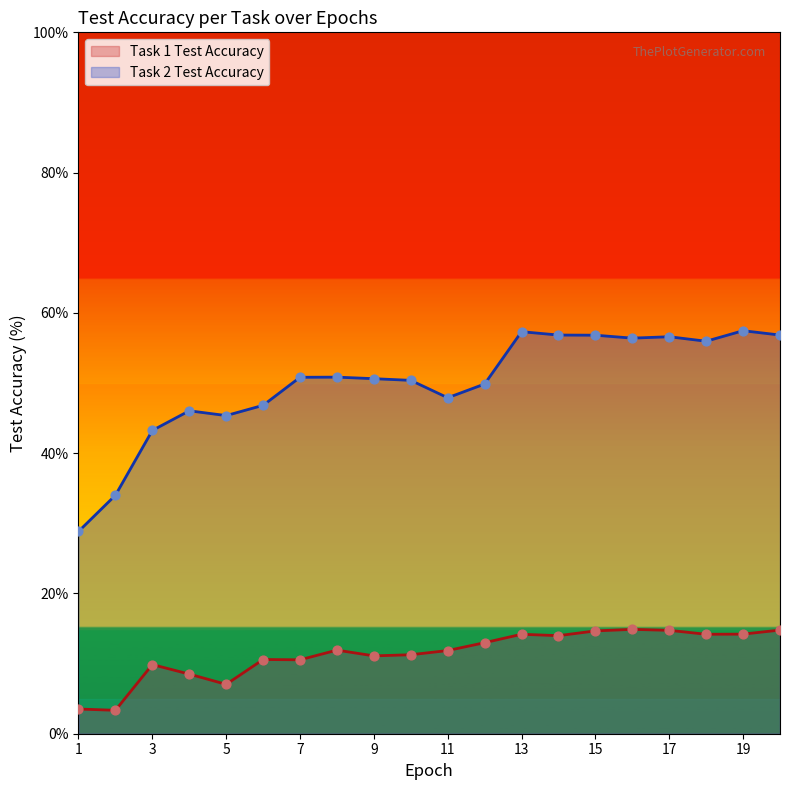

Which series has the widest spread of Y values?

Task 2 Test Accuracy